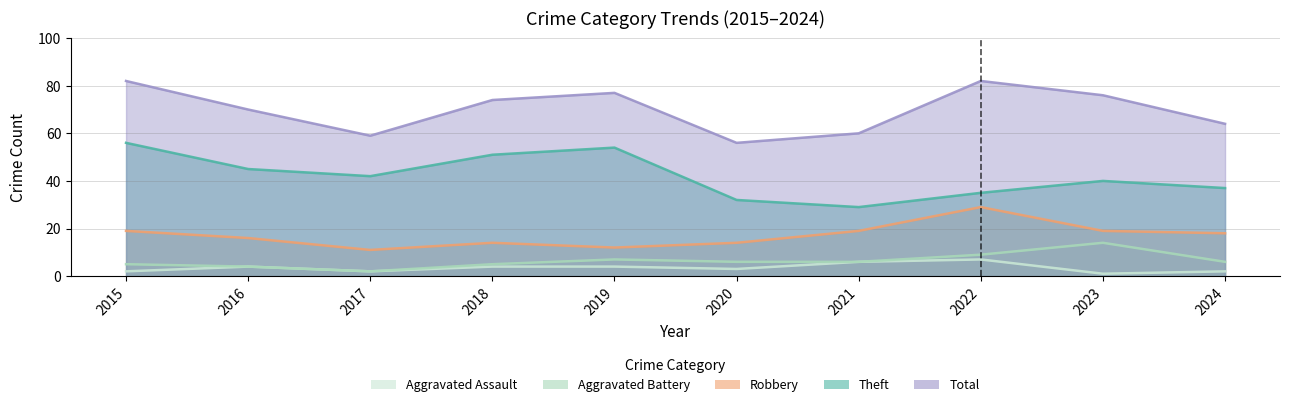

Reading left to right, what are all the values shown in this chart?

Aggravated Assault: 2015=2	2016=4	2017=2	2018=4	2019=4	2020=3	2021=6	2022=7	2023=1	2024=2
Aggravated Battery: 2015=5	2016=4	2017=2	2018=5	2019=7	2020=6	2021=6	2022=9	2023=14	2024=6
Robbery: 2015=19	2016=16	2017=11	2018=14	2019=12	2020=14	2021=19	2022=29	2023=19	2024=18
Theft: 2015=56	2016=45	2017=42	2018=51	2019=54	2020=32	2021=29	2022=35	2023=40	2024=37
Total: 2015=82	2016=70	2017=59	2018=74	2019=77	2020=56	2021=60	2022=82	2023=76	2024=64